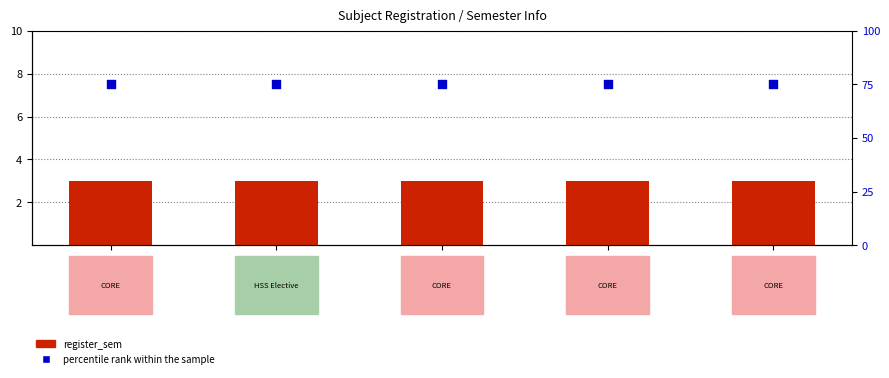

Which series reaches the minimum Y coordinate?

register_sem